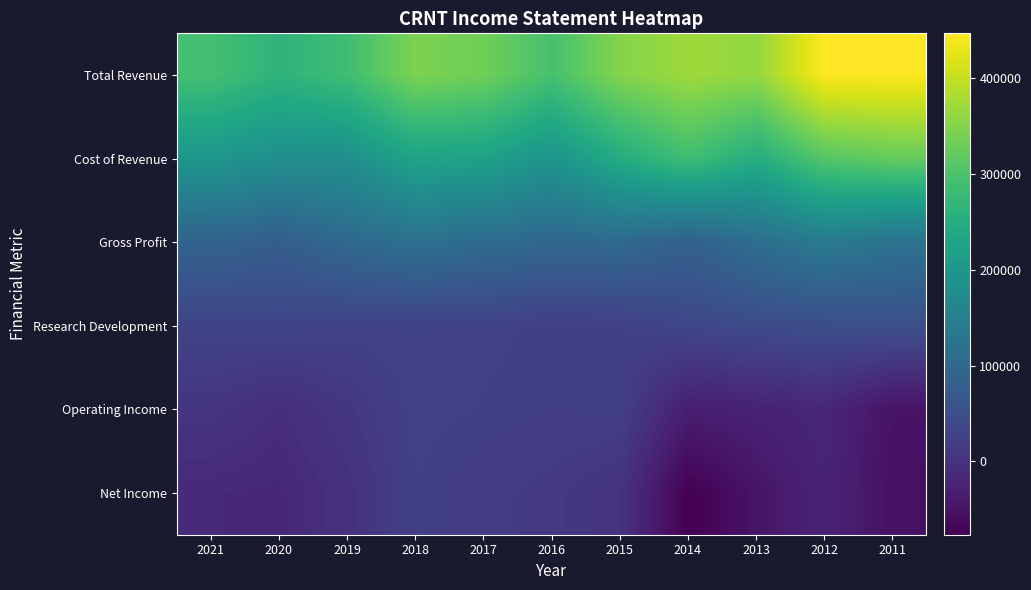

Which has a higher value, 2015 or 2021?

2015